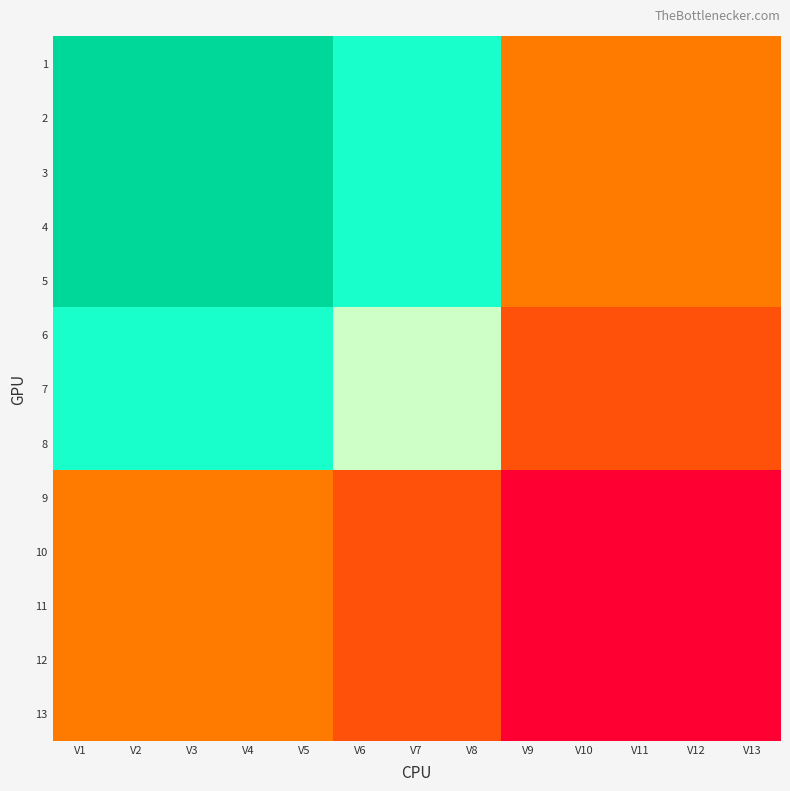

What is the total value across all series at V11?

0.5